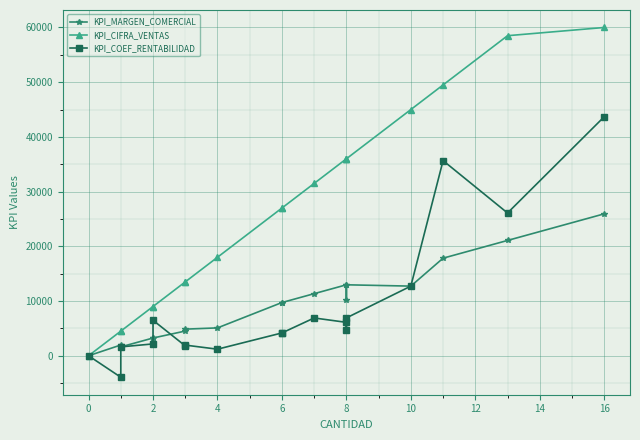

How many times do KPI_MARGEN_COMERCIAL and KPI_COEF_RENTABILIDAD cross each other?

2